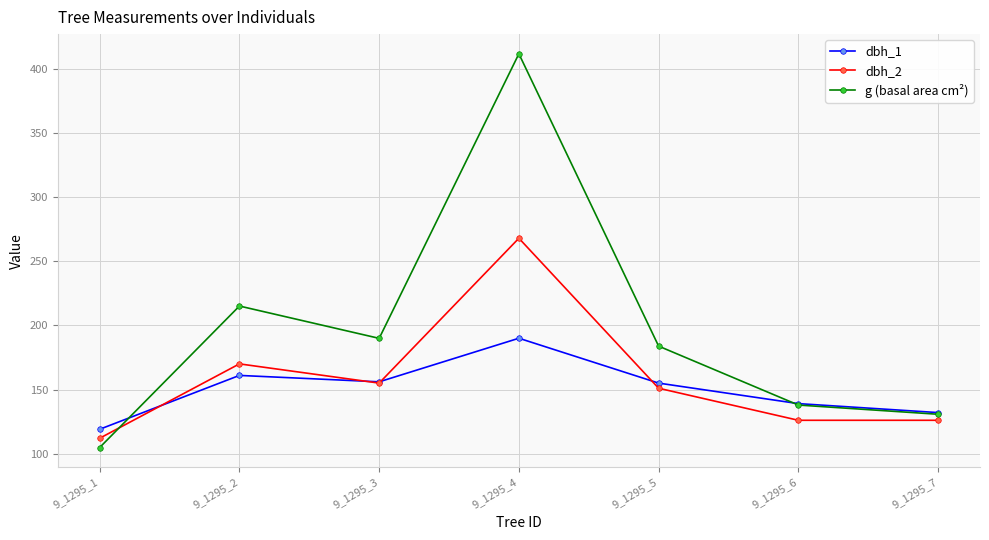

Rank the series at 9_1295_1 from highest to lowest value.

dbh_1, dbh_2, g (basal area cm²)